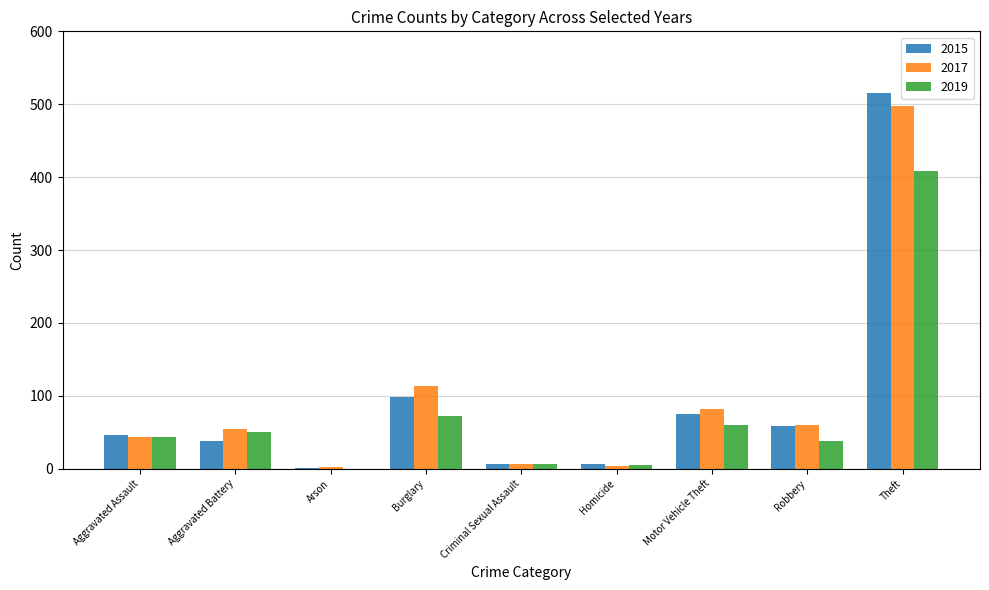

The 2019 series shows 84 at Motor Vehicle Theft. True or false?

False